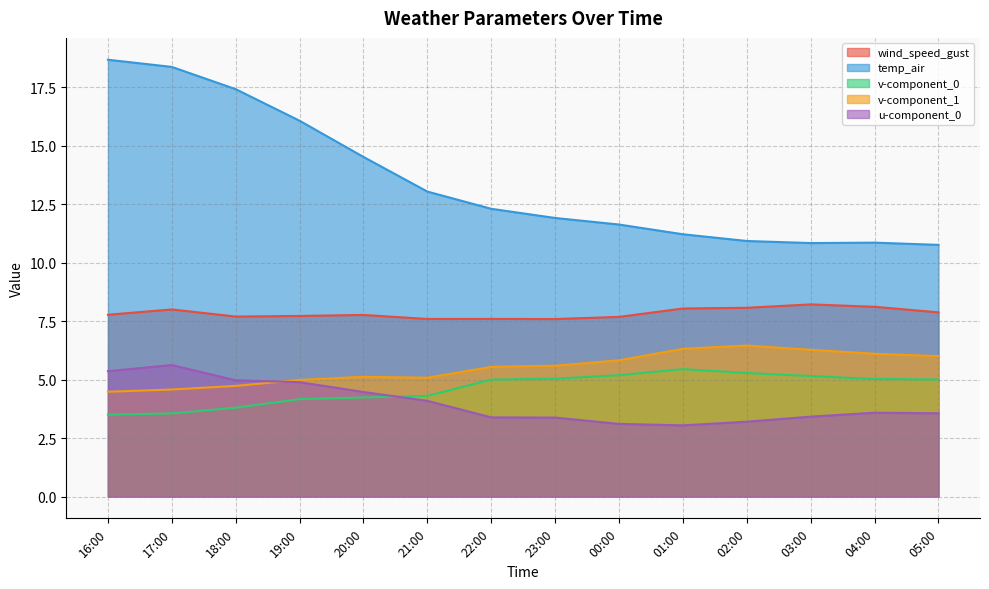

Reading left to right, list all the values displayed in this chart.

wind_speed_gust: 7.8	8.0	7.7	7.7	7.8	7.6	7.6	7.6	7.7	8.0	8.1	8.2	8.1	7.9
temp_air: 18.7	18.4	17.4	16.1	14.5	13.0	12.3	11.9	11.6	11.2	10.9	10.8	10.9	10.8
v-component_0: 3.5	3.6	3.8	4.2	4.2	4.3	5.0	5.0	5.2	5.4	5.3	5.2	5.0	5.0
v-component_1: 4.5	4.6	4.7	5.0	5.1	5.1	5.5	5.6	5.8	6.3	6.5	6.3	6.1	6.0
u-component_0: 5.4	5.6	5.0	4.9	4.5	4.1	3.4	3.4	3.1	3.0	3.2	3.4	3.6	3.6